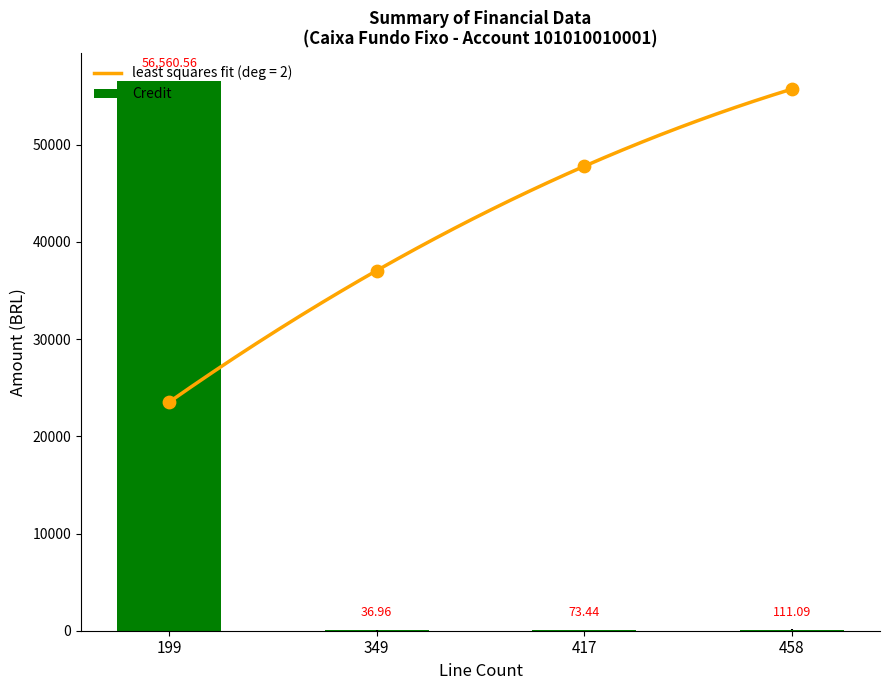

What is the ratio of the value at 199 to the value at 458?

509.1